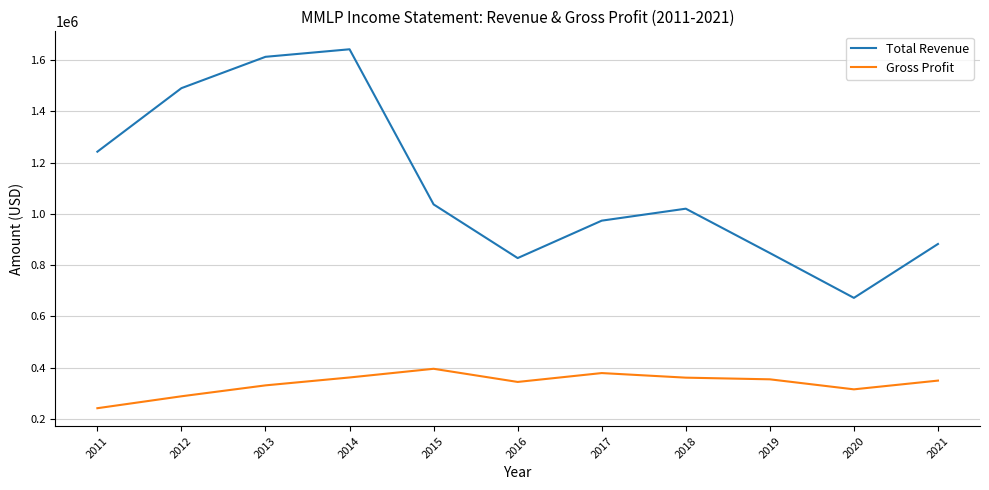

True or false: Total Revenue has more than 0 points higher than both neighbors.

True